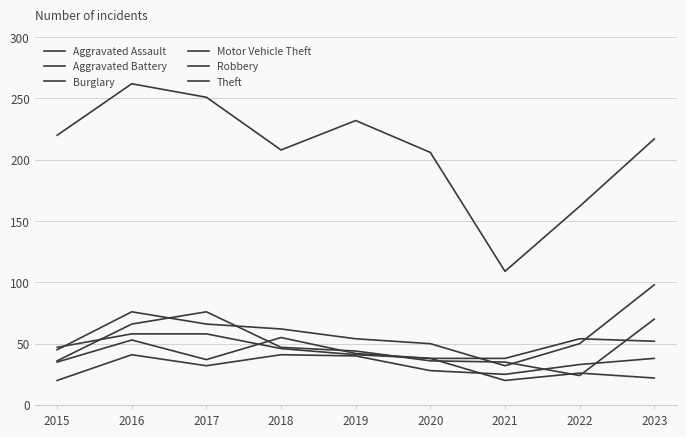

Is it true that Aggravated Battery equals 53 at 2017?

False